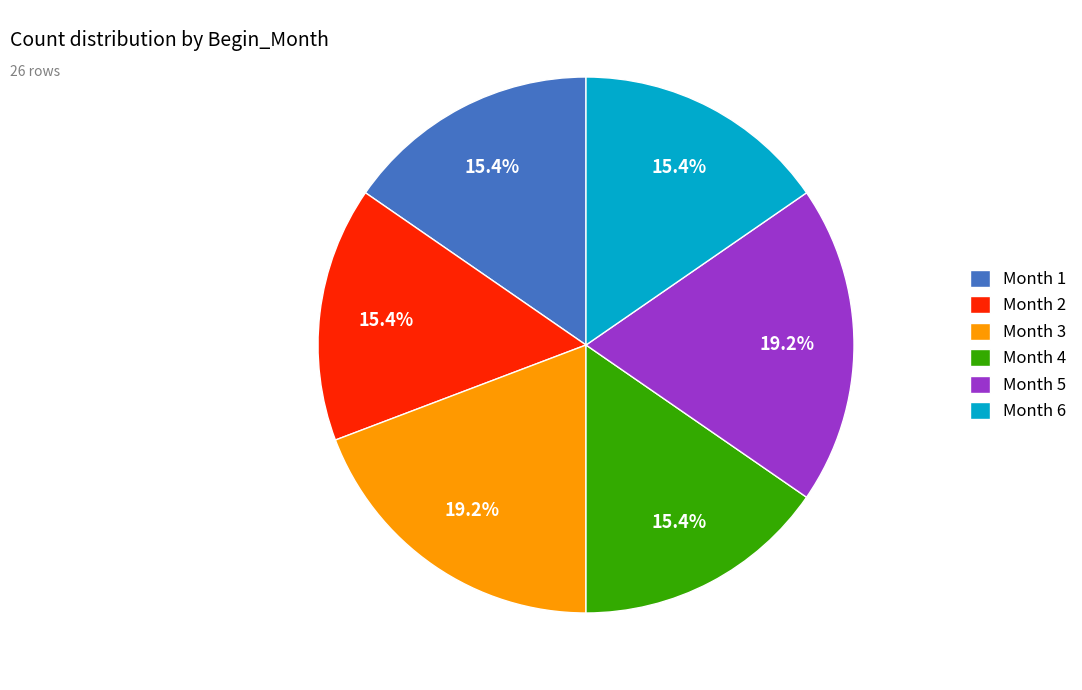

What percentage do Month 3 and Month 4 together represent?

34.6%